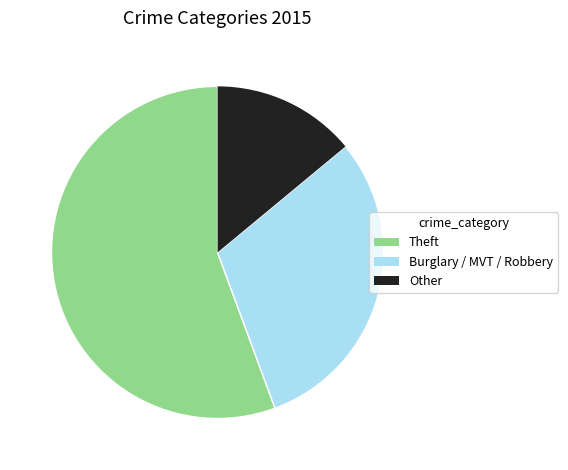

Which has a higher value, Theft or Burglary / MVT / Robbery?

Theft